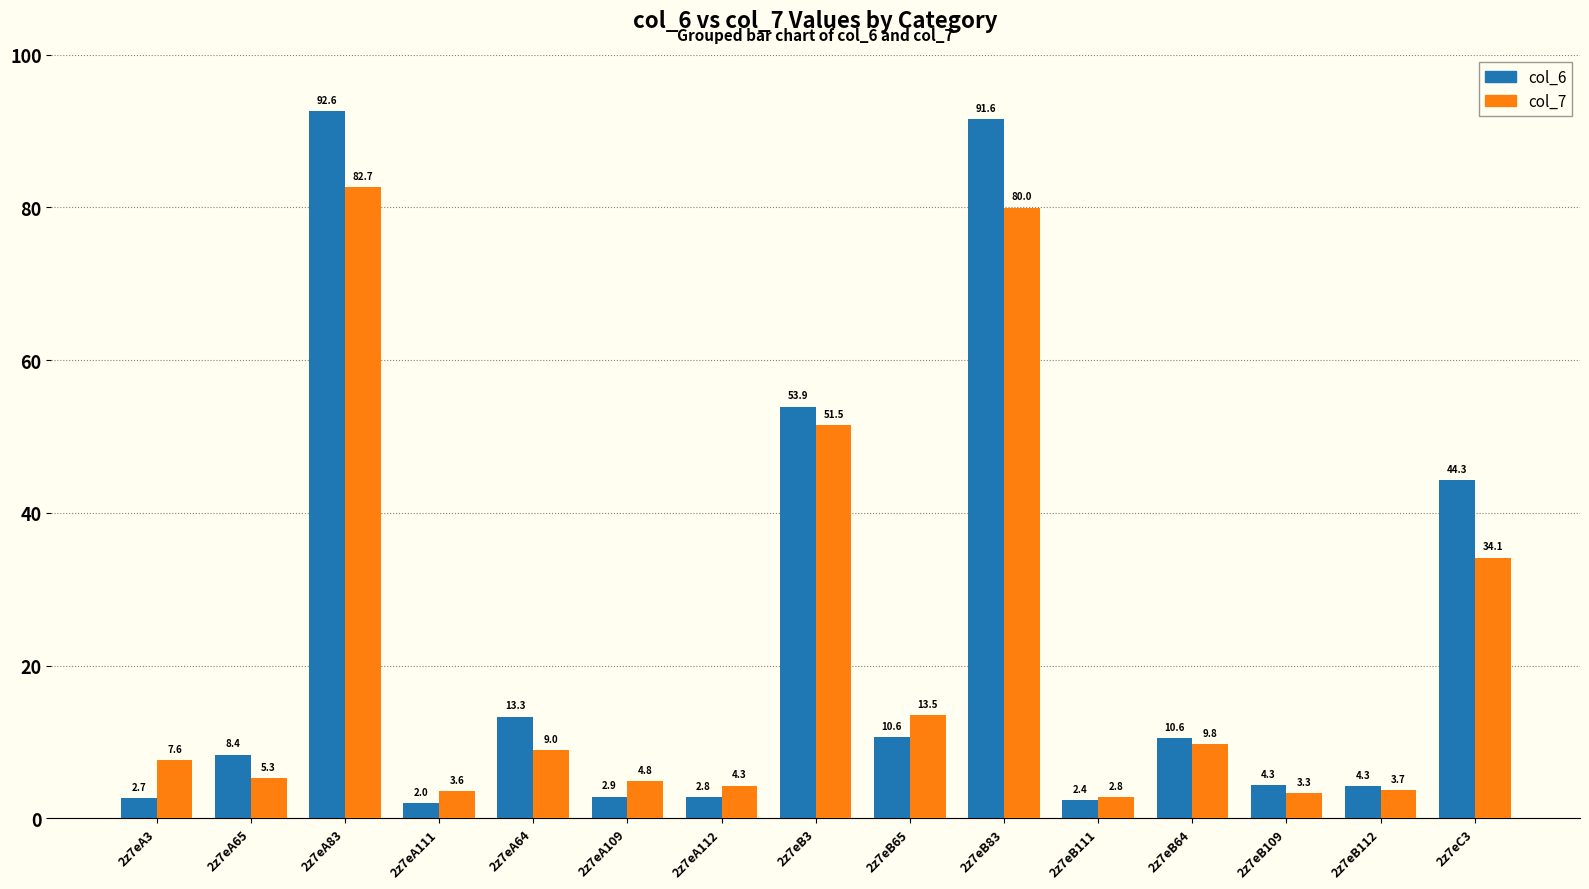

What is the average value of the col_7 series?

21.1